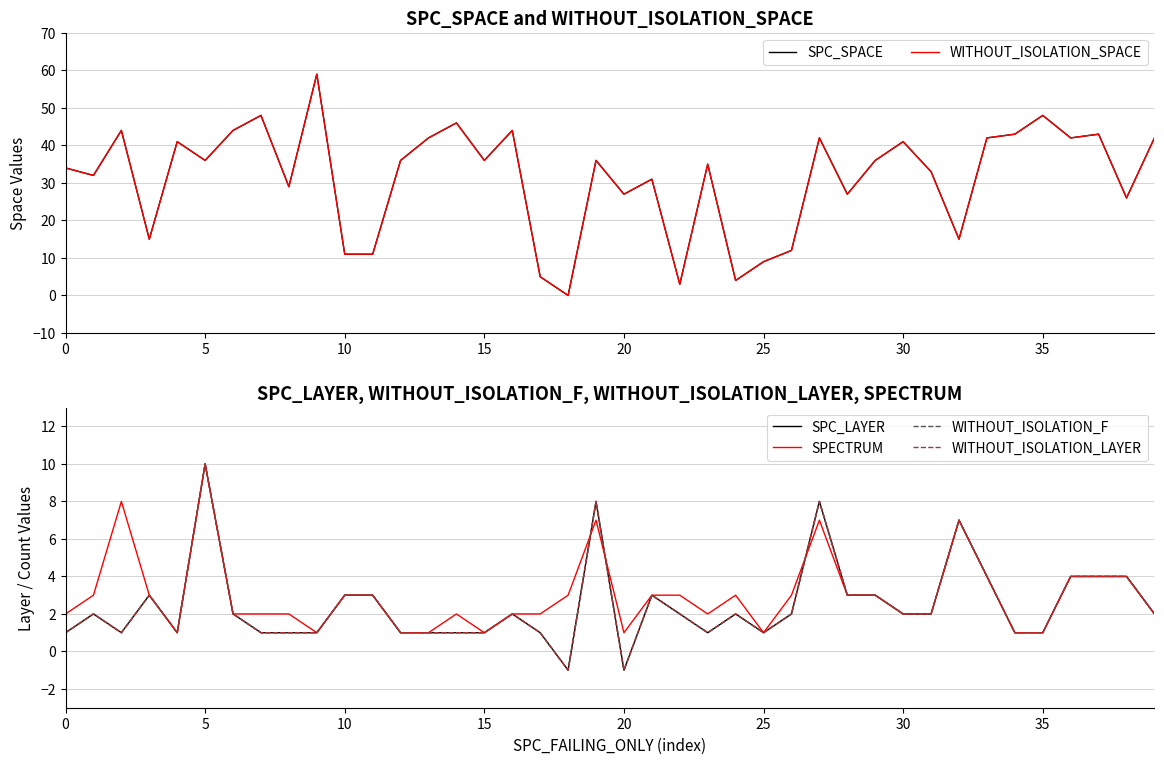

How many lines are shown in the chart?

6